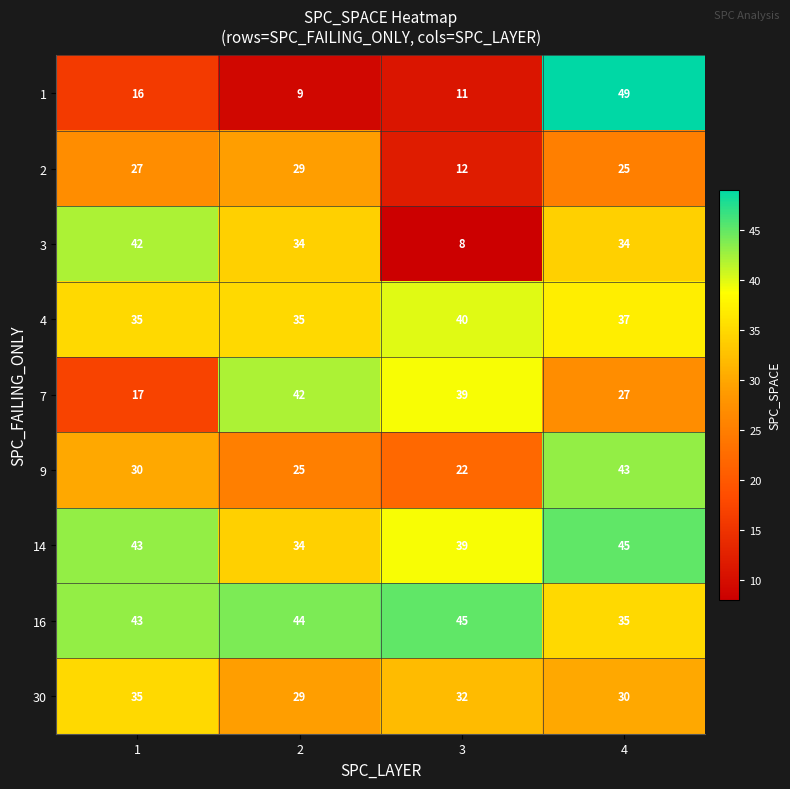

What is the minimum value for 2?

12